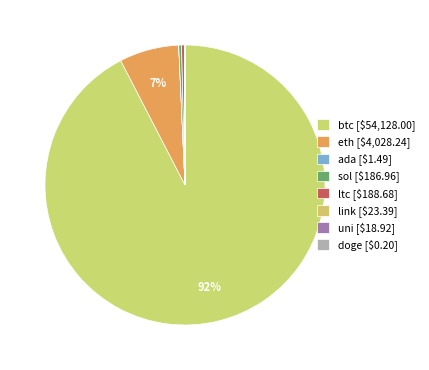

Is the sum of sol and doge greater than half?

No